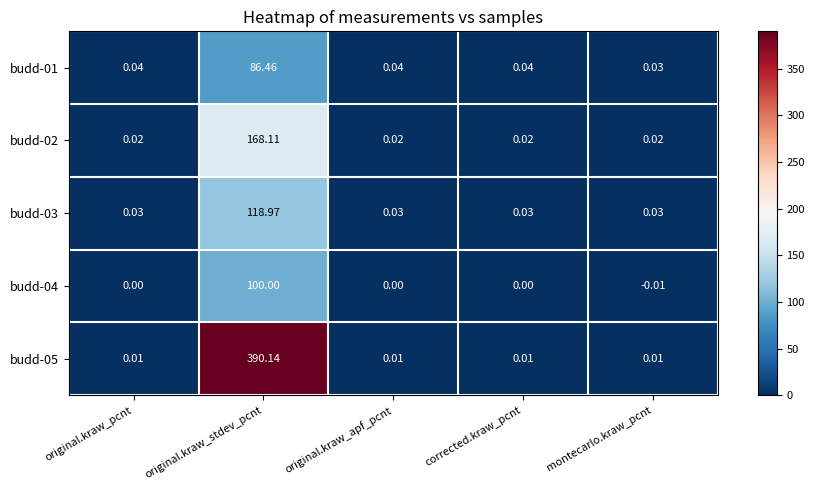

At which category is the sum across all series the highest?

original.kraw_stdev_pcnt